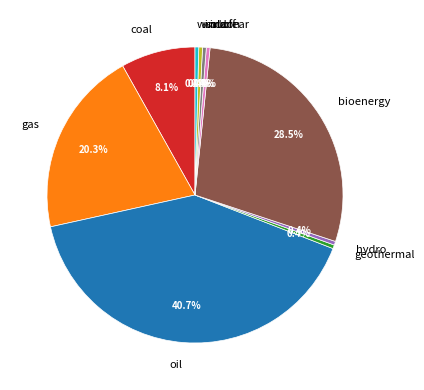

Does hydro represent more than half of the total?

No